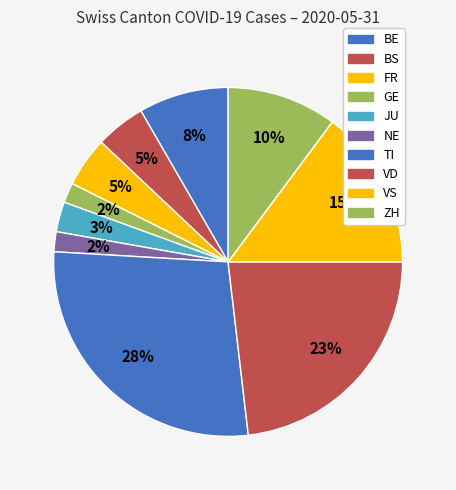

To the nearest percent, what is the difference between the largest and smallest slice percentages?

26%